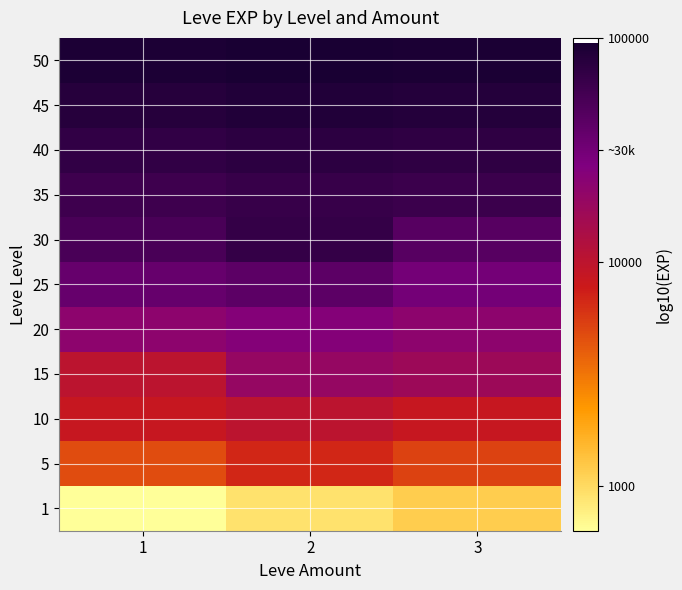

What is the spread (max minus min) of values at 3?

1.9